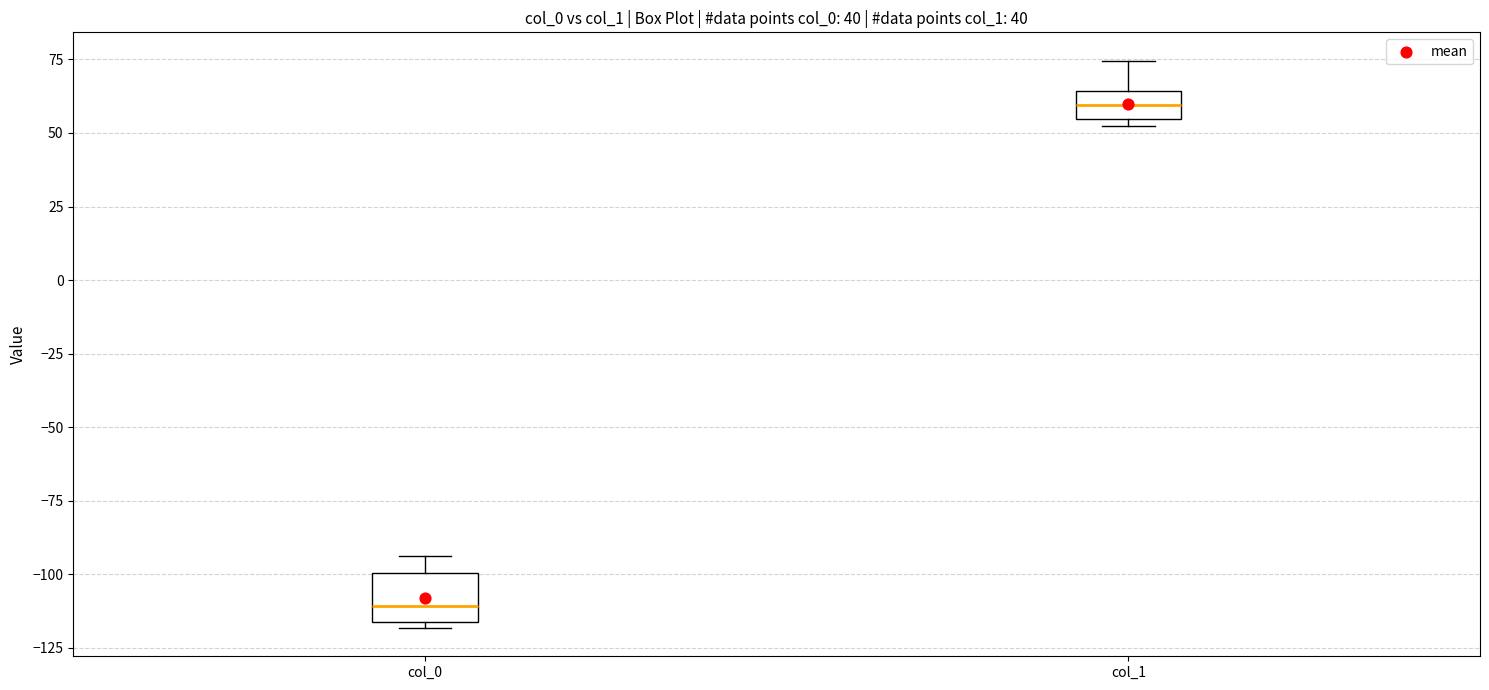

Reading left to right, read every box against the y-axis: the position of its median line, the range the box covers, and the ends of its whiskers. The values are not printed on the chart, so give them approximately, as read against the axis.

col_0: median -110, box -115 to -100, whiskers -120 to -95
col_1: median 60, box 55 to 65, whiskers 50 to 75